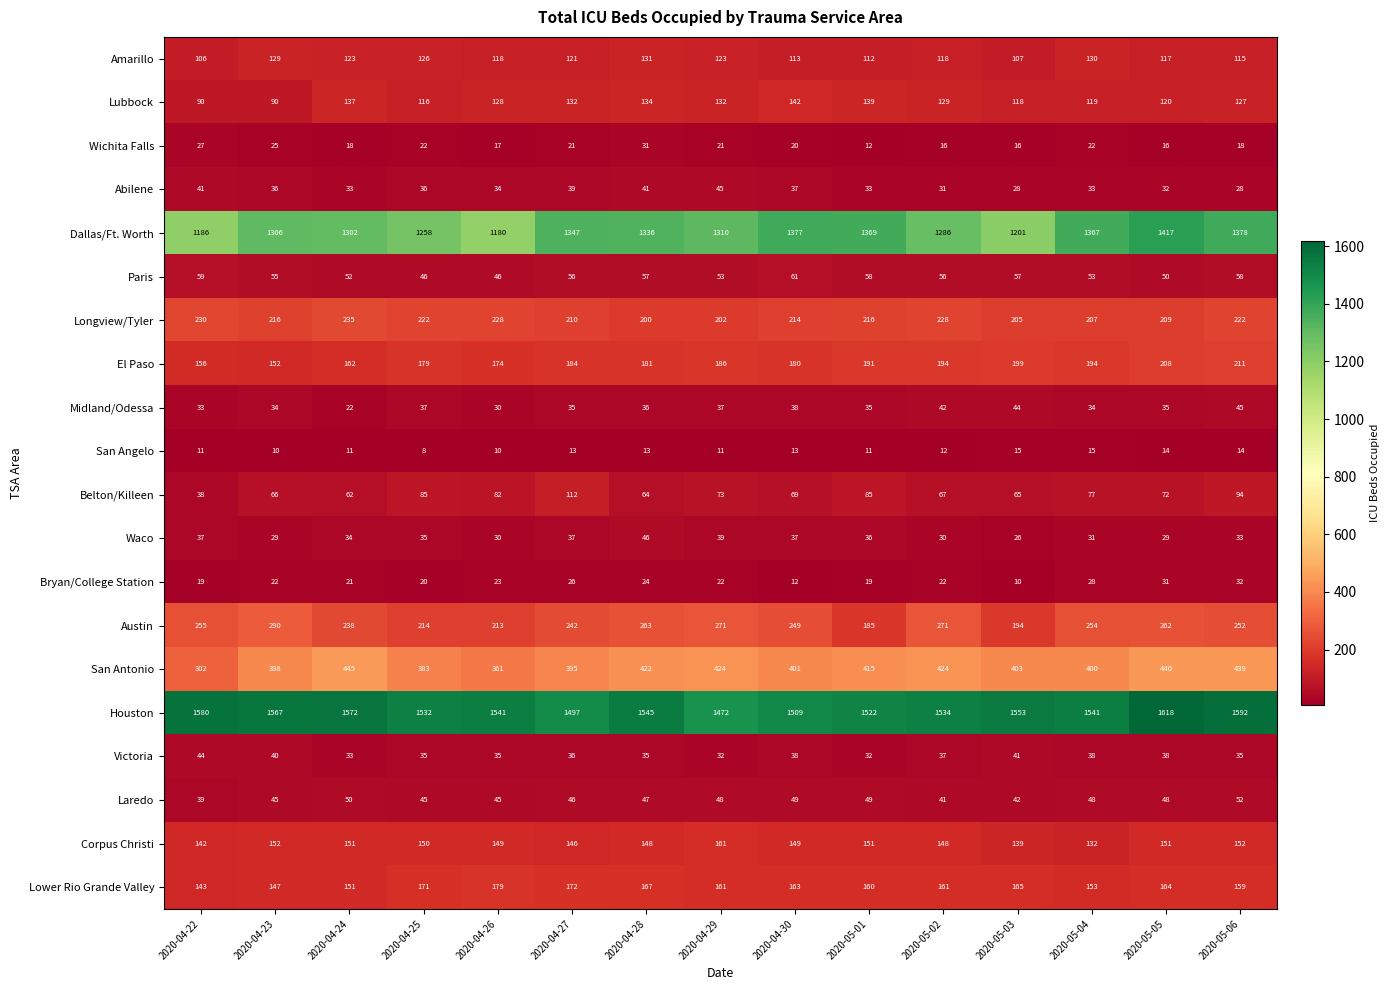

Where does the San Angelo series first go above 12?

2020-04-27